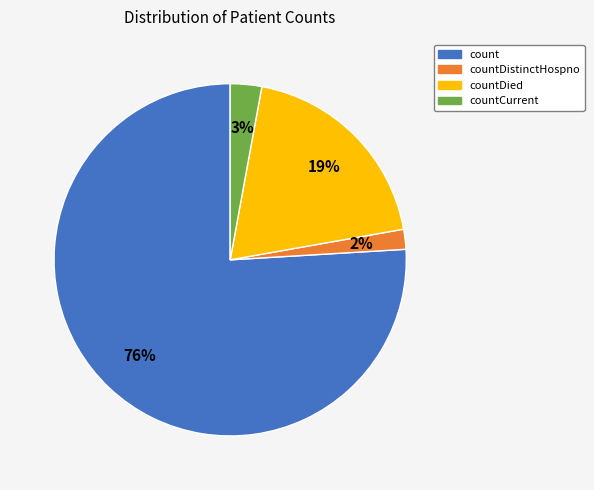

To the nearest percent, what is the average slice percentage?

25%